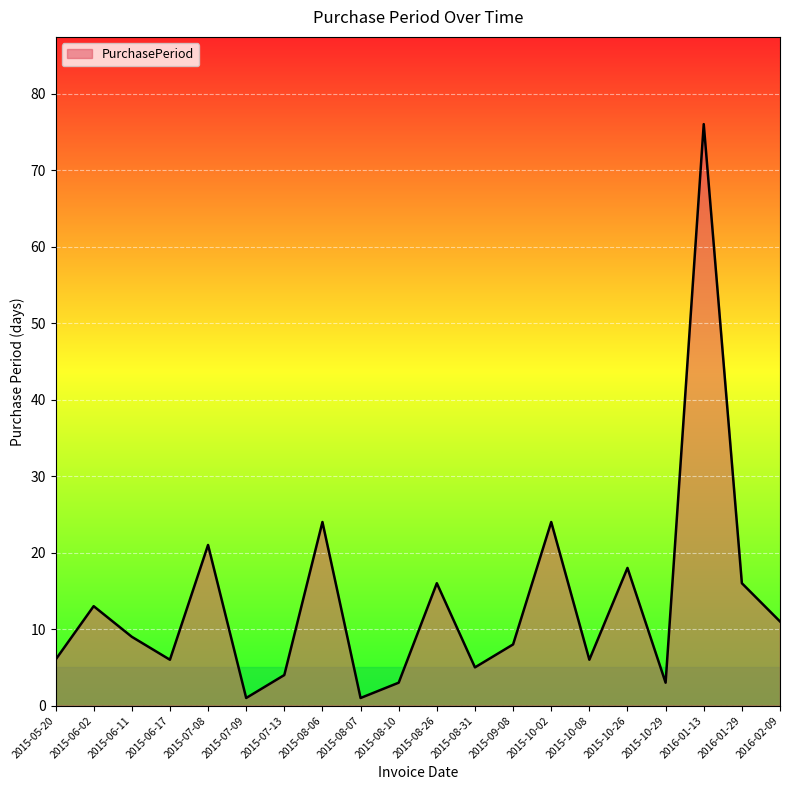

How many interior local peaks (higher than both neighbors) does the data have?

7